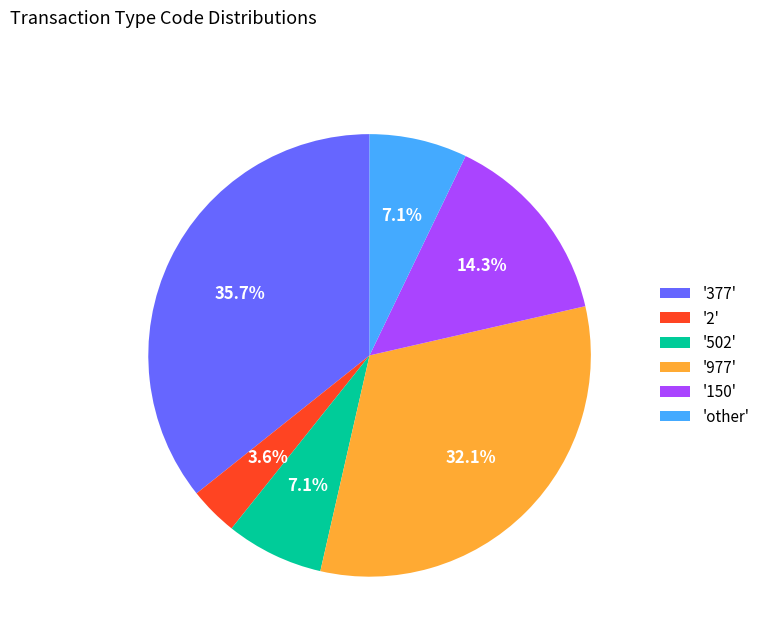

Count the number of slices in the pie.

6